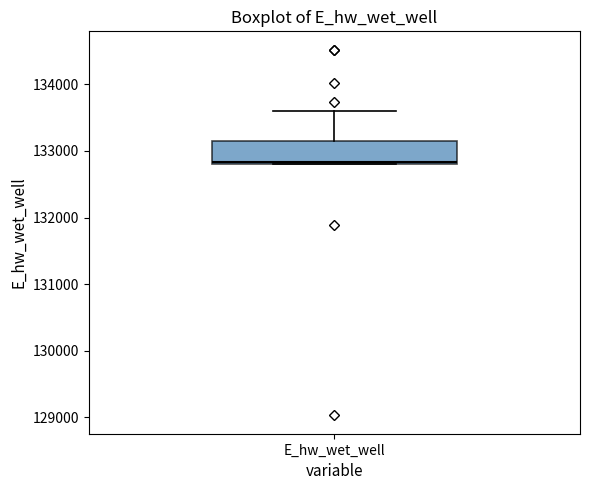

Transcribe this box plot: give where the median line is, the range the box spans, and where the two whiskers end, as read against the y-axis. The values are not printed on the chart, so give them approximately, as read against the axis.

median 132800, box 132800 to 133100, whiskers 132800 to 133600